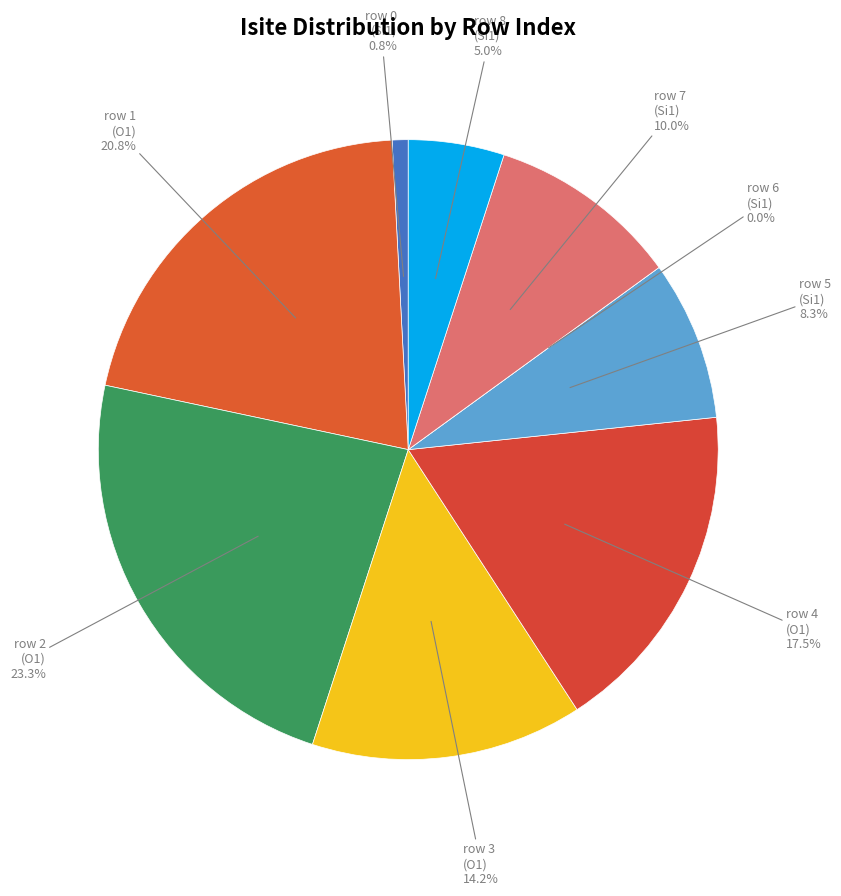

What is the change in value from 0 to 3?

+16